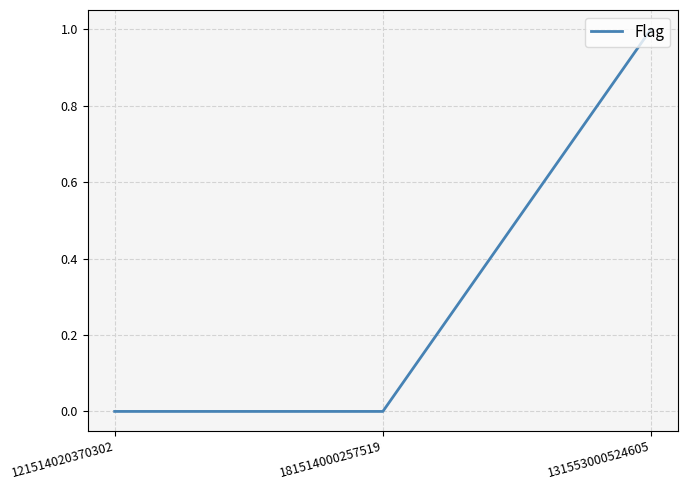

Is it true that the value at 121514020370302 is 0?

True